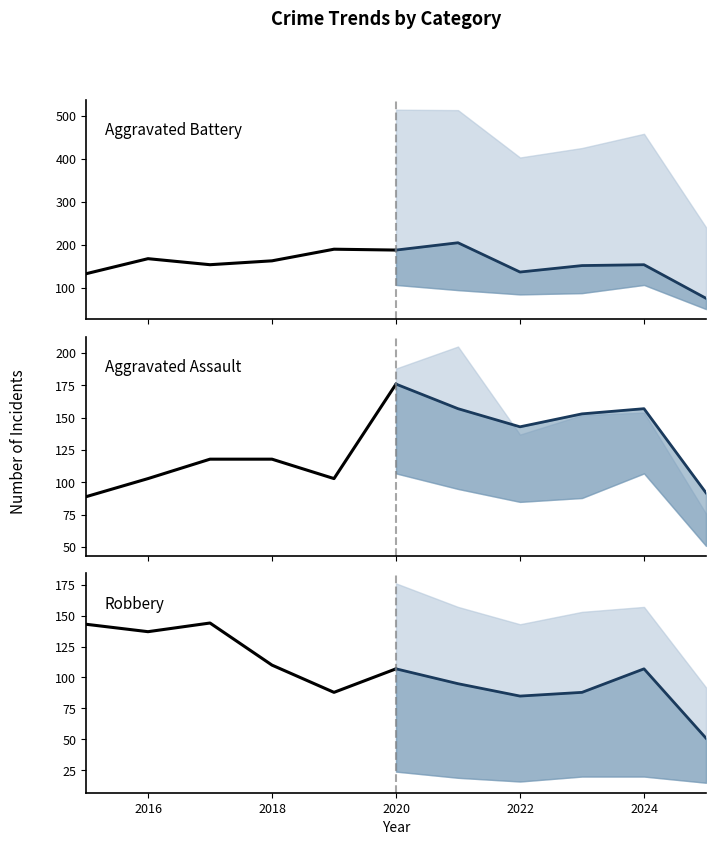

How many lines are shown in the chart?

3